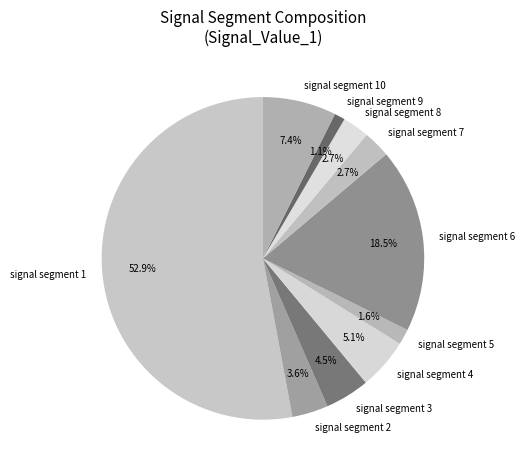

Which slice is the largest?

signal segment 1